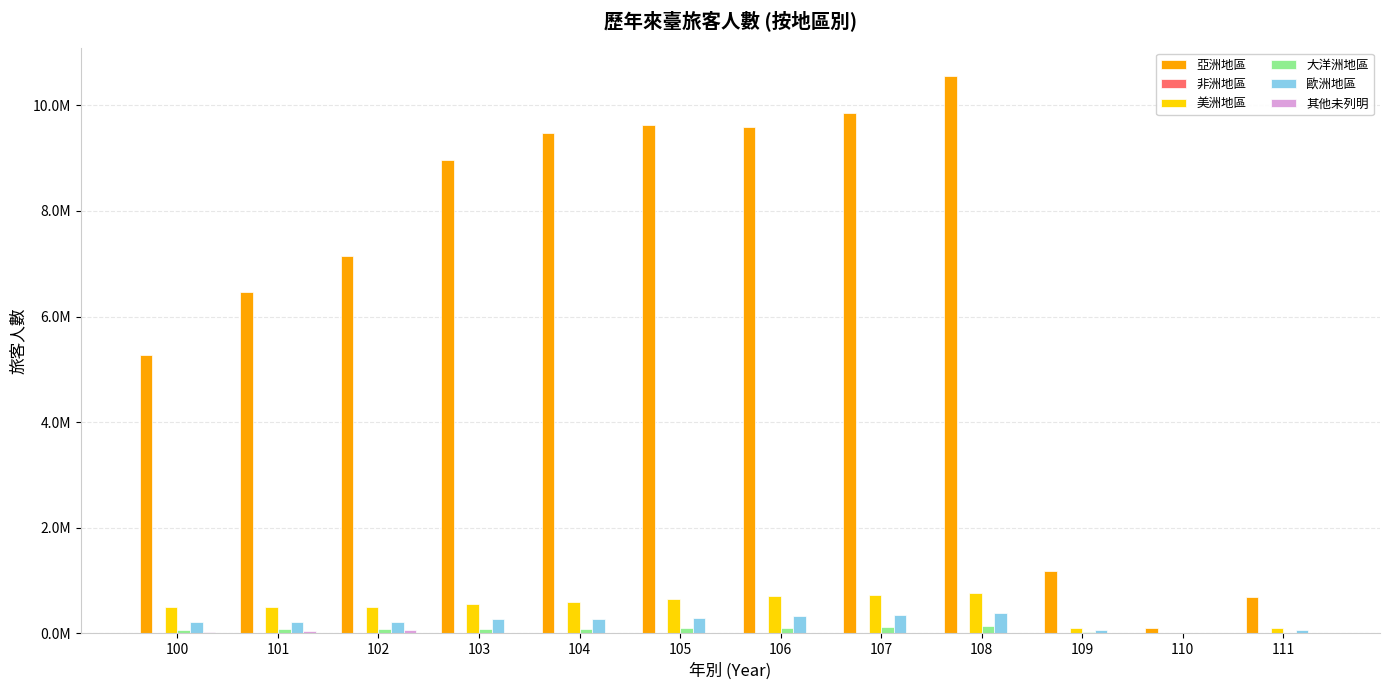

Are the bars horizontal?

No